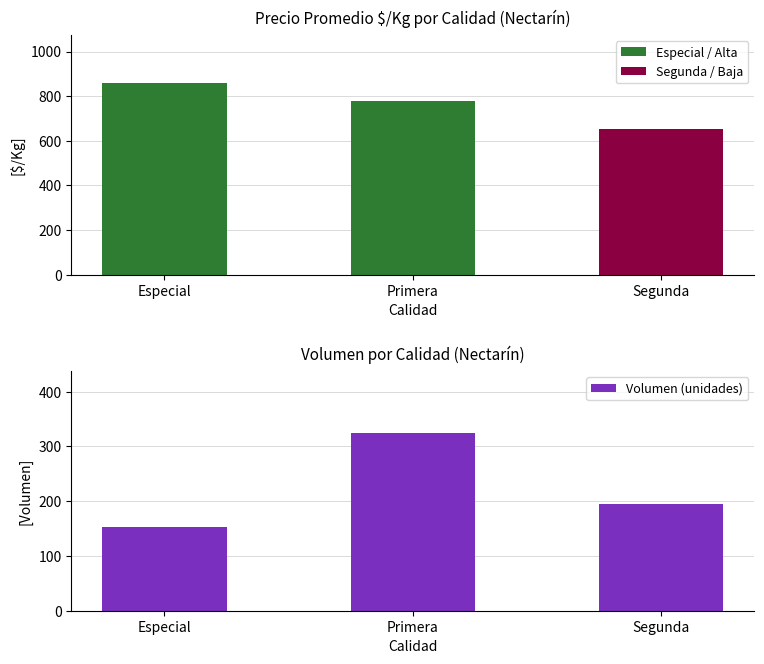

The Precio $/Kg series shows 778.1 at Primera. True or false?

True